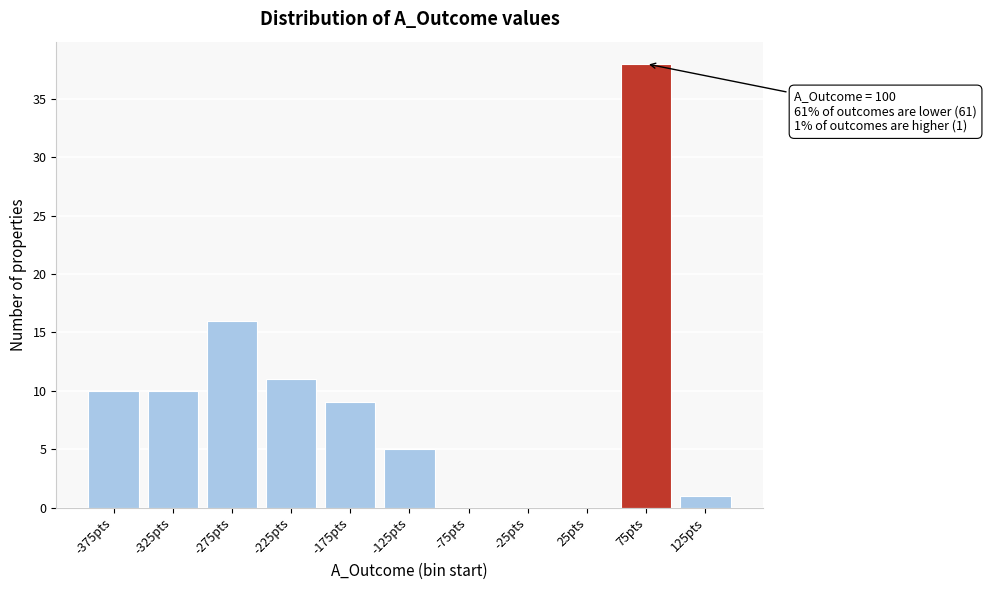

Reading left to right, list all the values displayed in this chart.

-375pts=10	-325pts=10	-275pts=16	-225pts=11	-175pts=9	-125pts=5	-75pts=0	-25pts=0	25pts=0	75pts=38	125pts=1